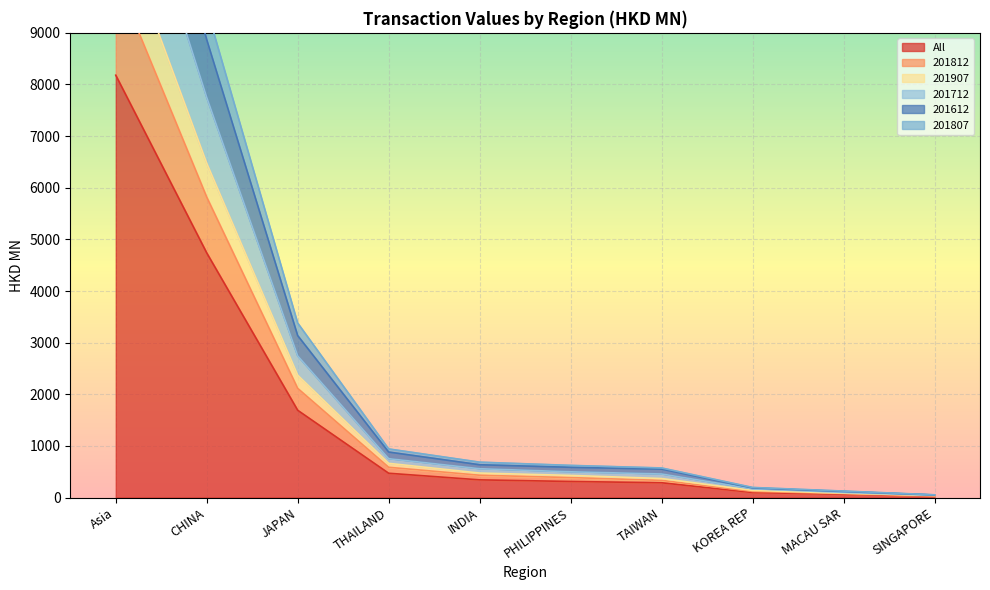

True or false: 201812 has a value of 19735.6 at Asia.

False